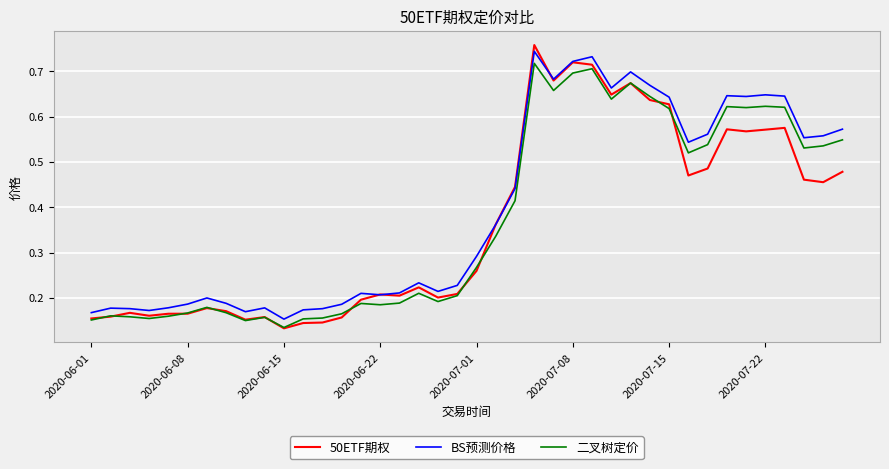

What is the sum of all 二叉树定价 values?

14.9